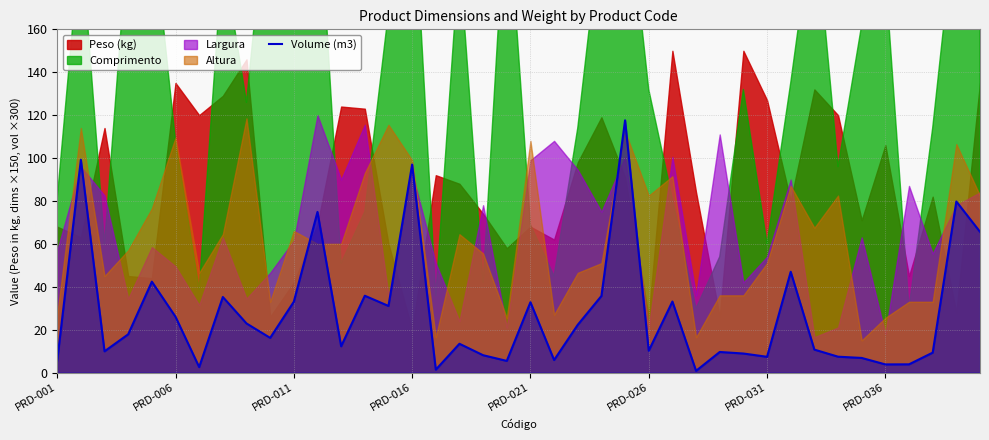

What is the maximum value for Volume (m3)?

117.6